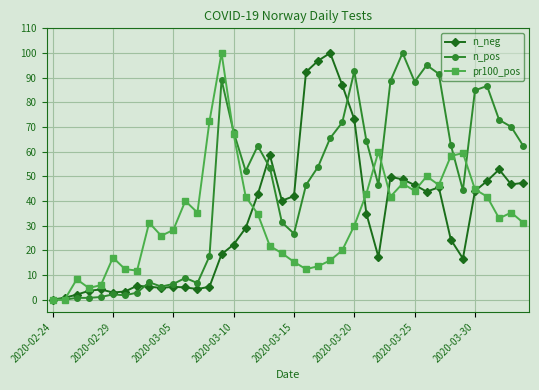

Which series has the largest total across all categories?

n_pos